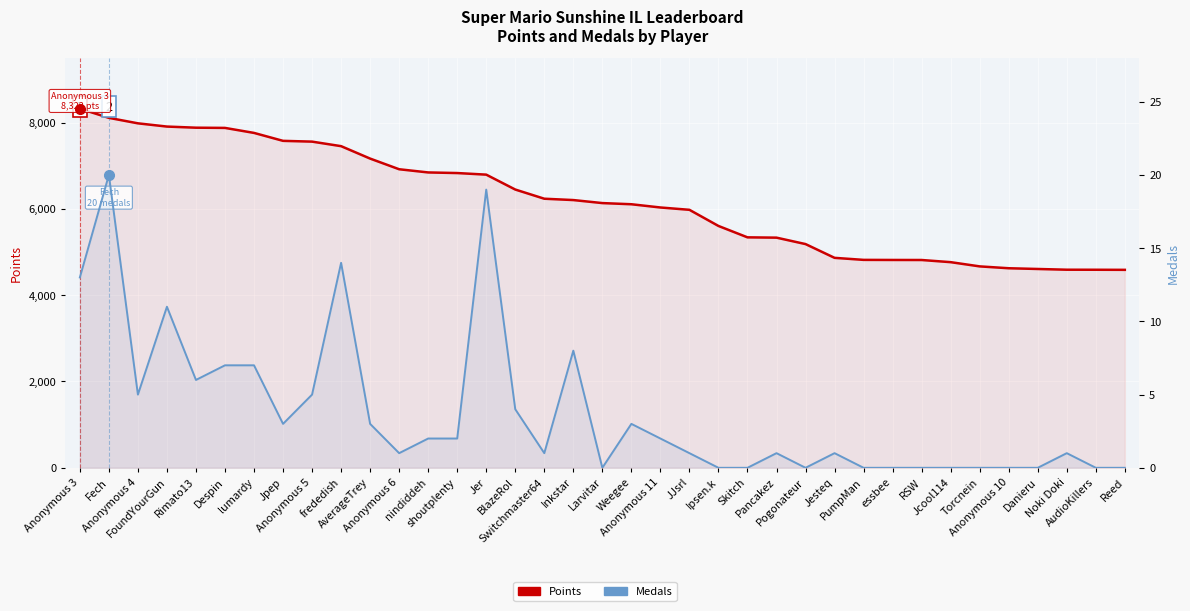

The value of Points (primary) at Pogonateur is 6809. True or false?

False